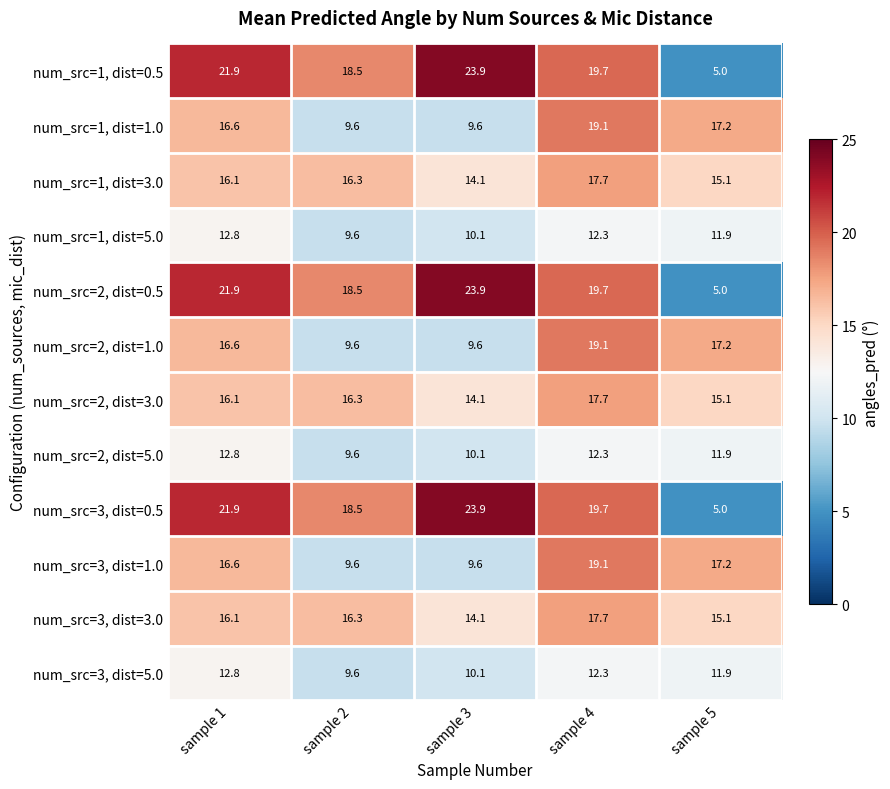

What is the sum of the num_src=1, dist=1.0 values at sample 5 and sample 2?

26.8